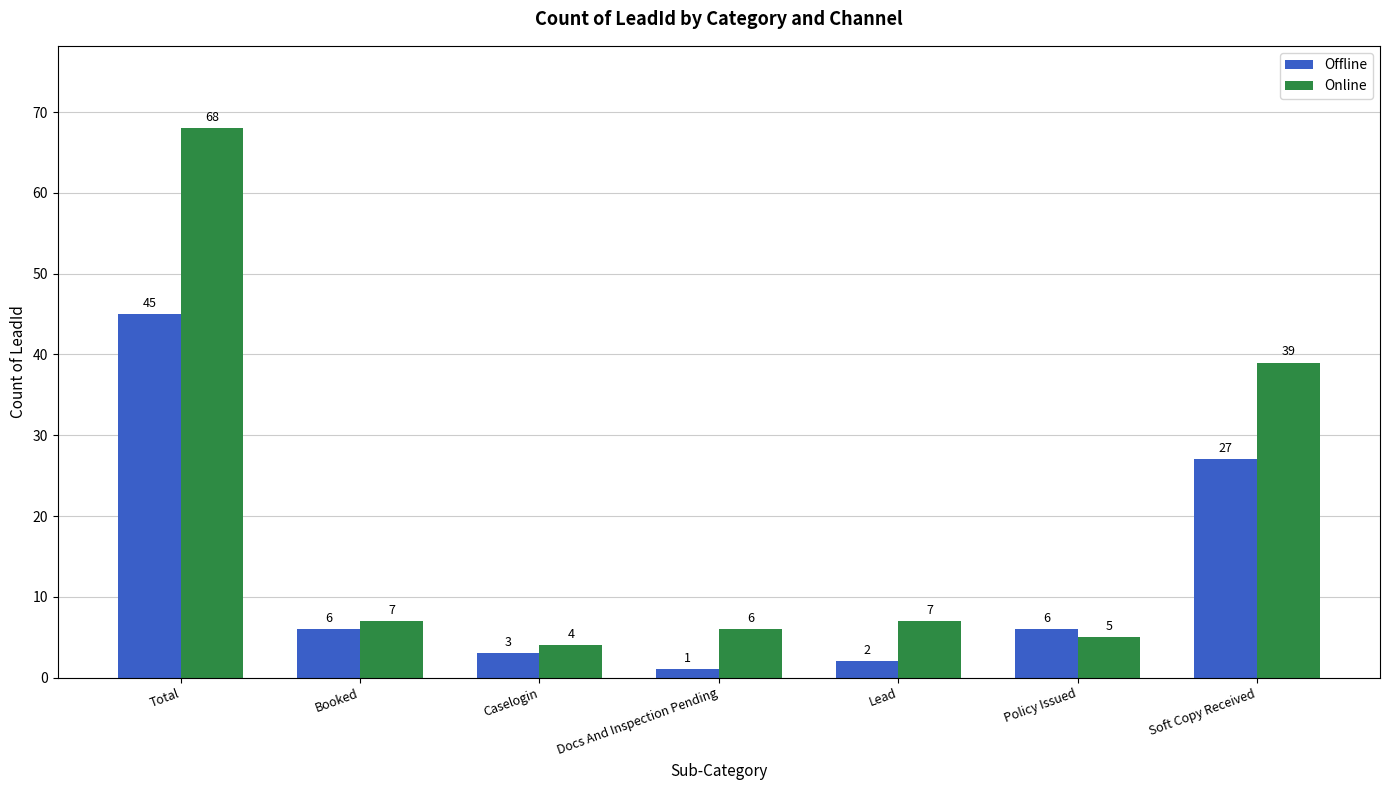

What is the difference between the maximum and minimum values in the Offline series?

44